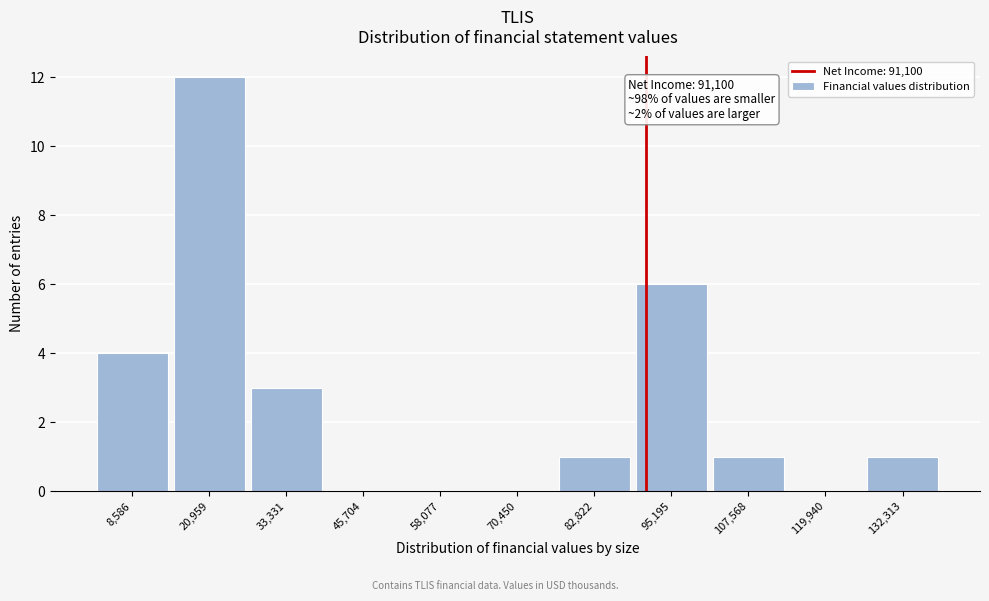

Over which range of the x-axis is the bar tallest?

14000 to 28000